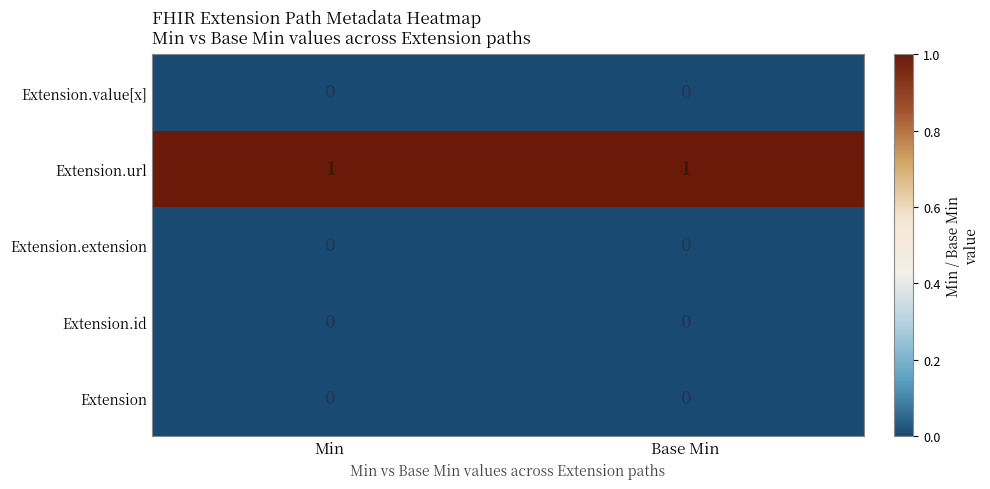

The Extension.url series shows 1 at Min. True or false?

True